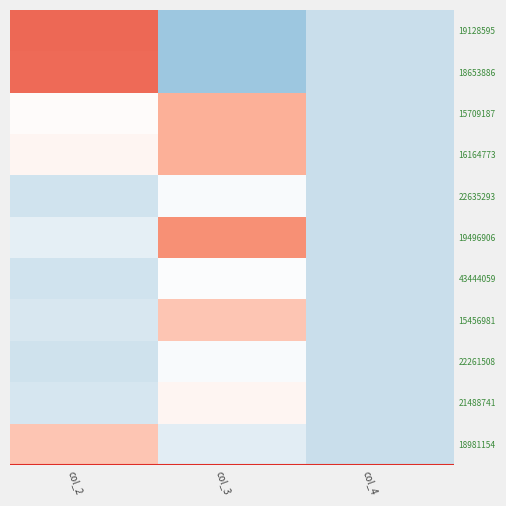

What is the greatest value displayed?

1.8